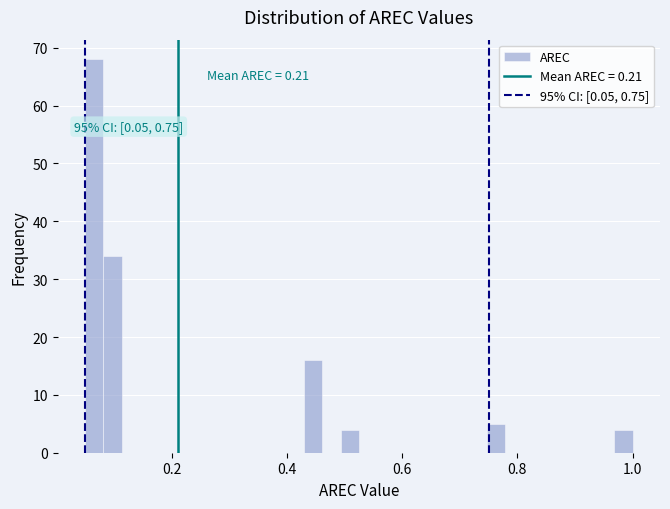

Around what value on the x-axis is the tallest bar? Give the approximate position of its centre, as read against the axis.

0.06